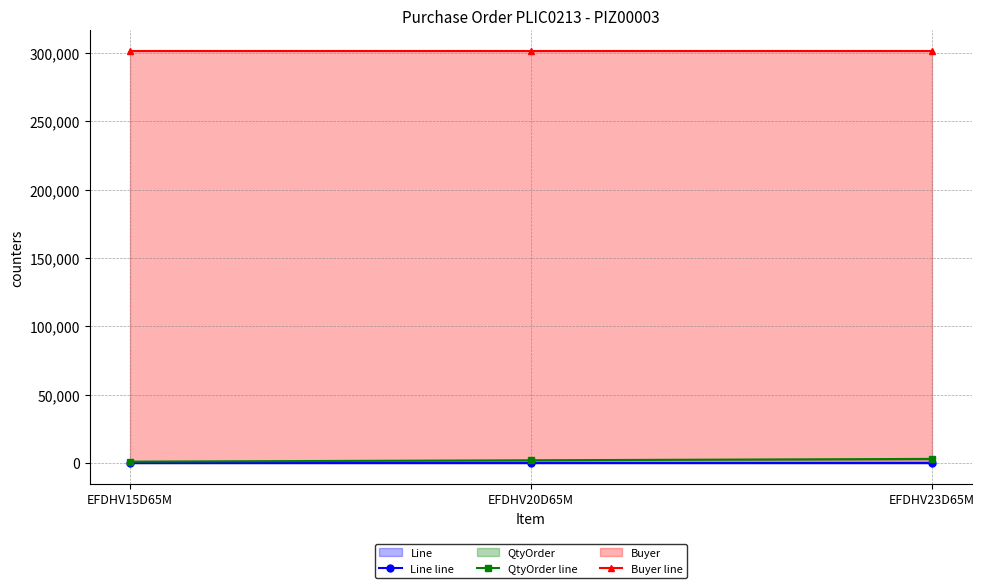

Reading left to right, transcribe all the data shown in this chart.

Line line: EFDHV15D65M=1	EFDHV20D65M=2	EFDHV23D65M=3
QtyOrder line: EFDHV15D65M=1000	EFDHV20D65M=2000	EFDHV23D65M=3000
Buyer line: EFDHV15D65M=301367	EFDHV20D65M=301367	EFDHV23D65M=301367